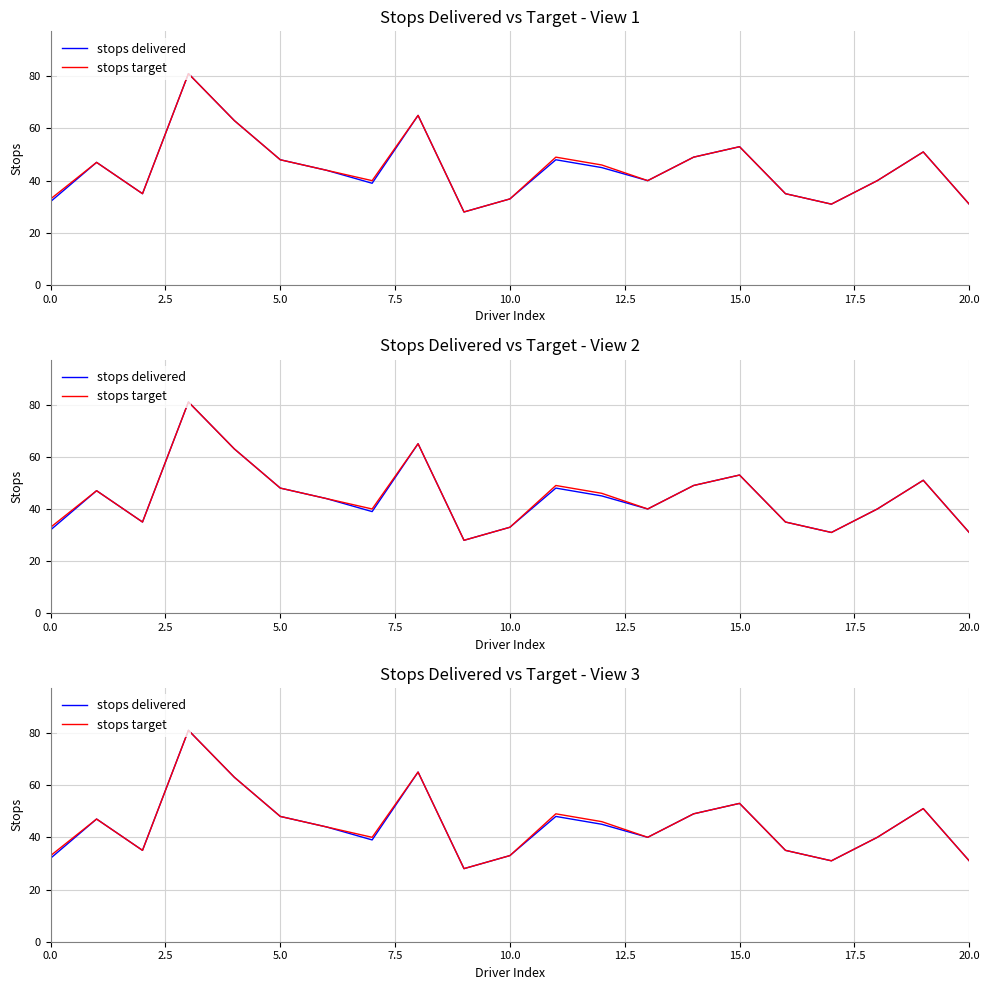

True or false: stops delivered and stops target intersect in this chart.

False